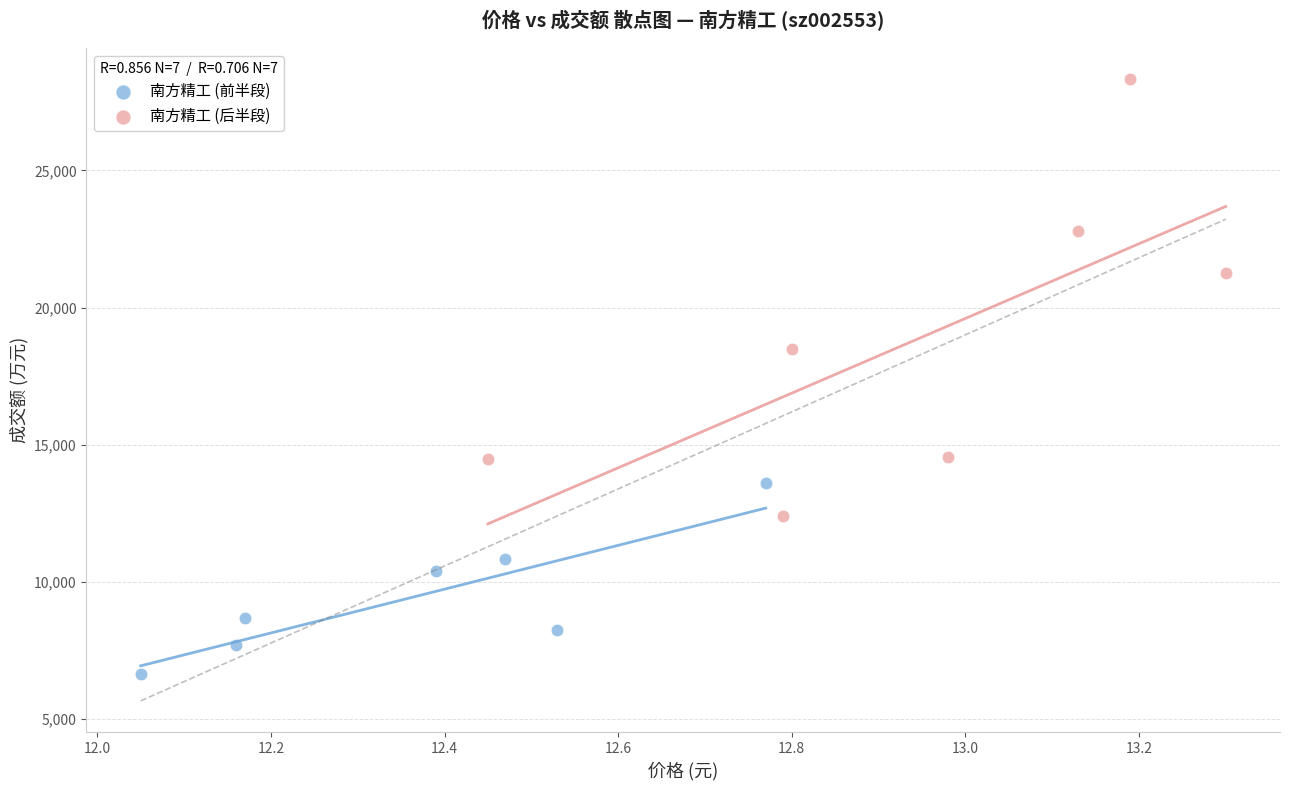

Which series contains the lowest Y value?

南方精工 (前半段)